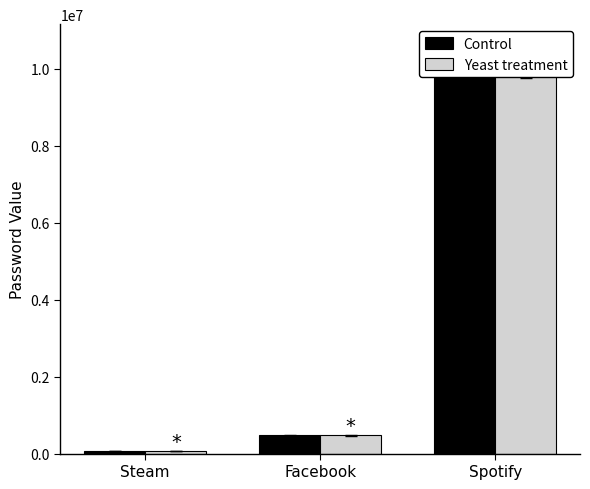

What is the sum of all Yeast treatment values?

10495547